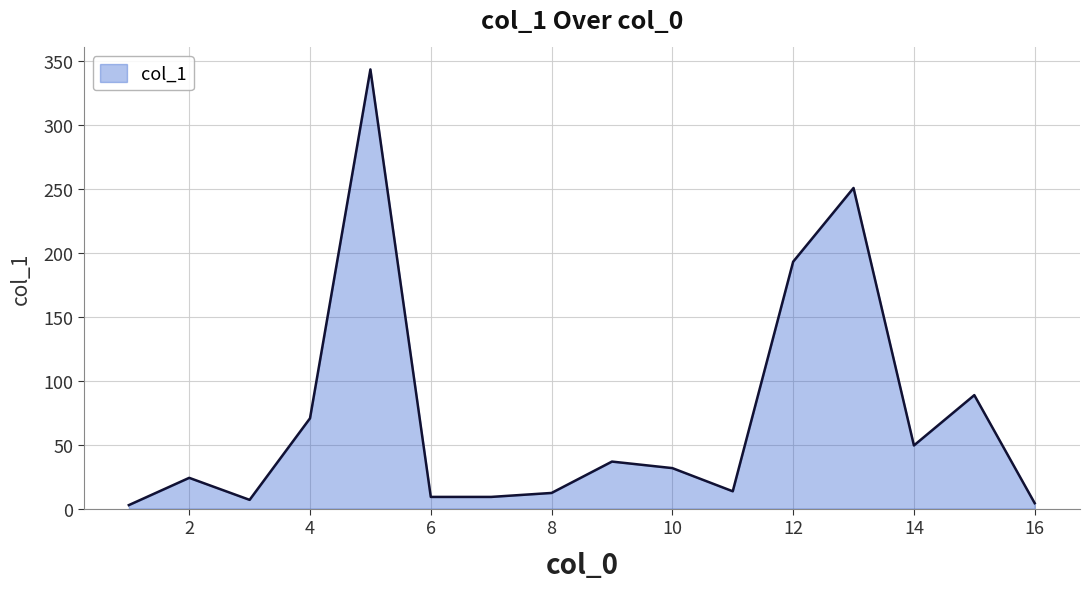

What is the greatest value displayed?

343.1